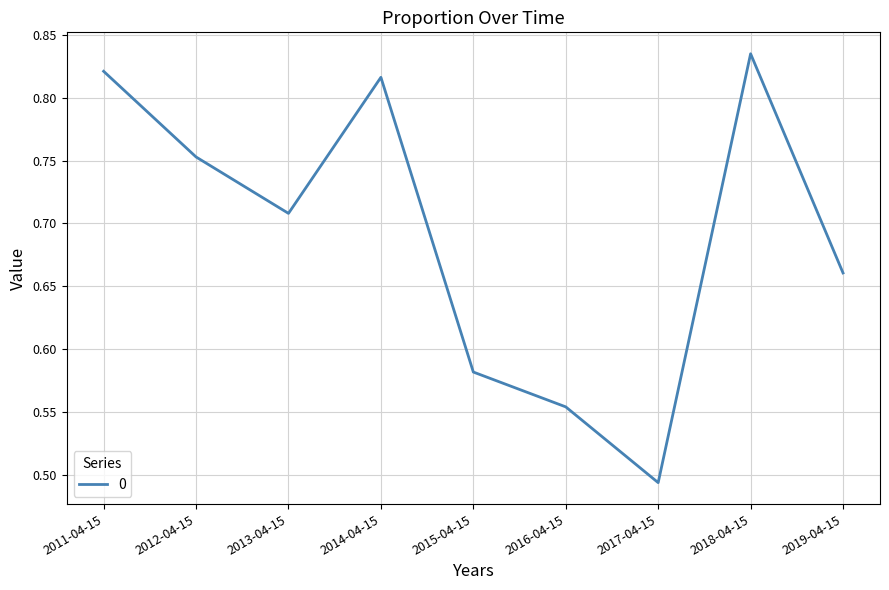

The value at 2017-04-15 is 0.7. True or false?

False